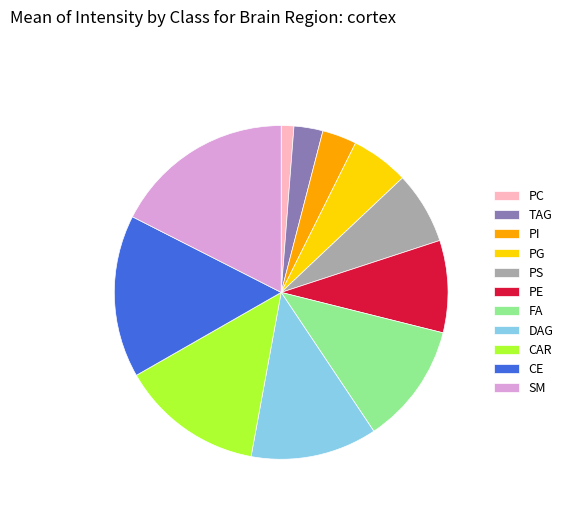

Count the number of slices in the pie.

11